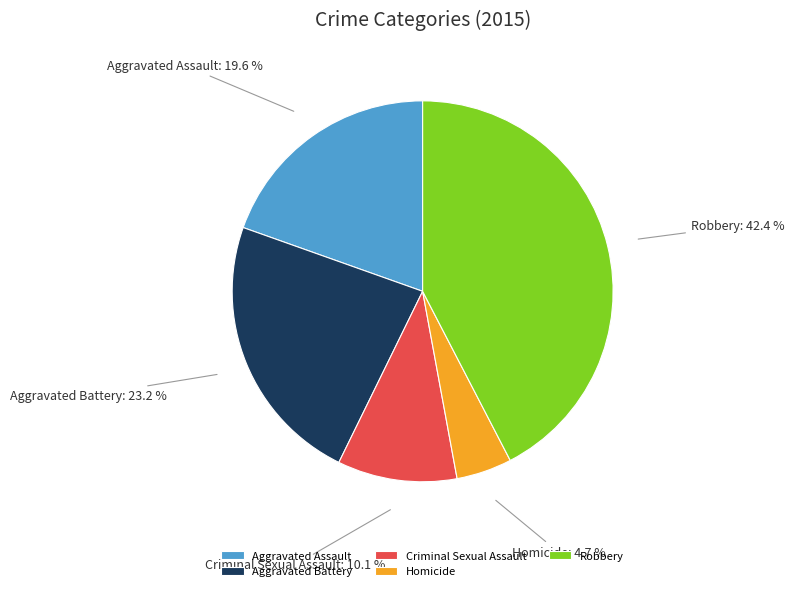

Is it true that Aggravated Assault is 14% of the pie?

False